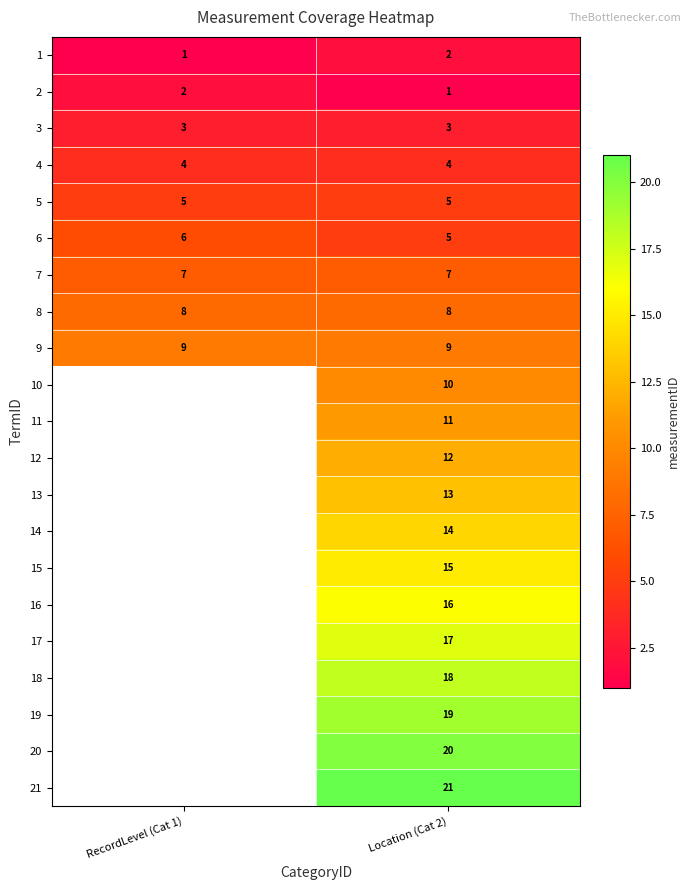

Between Location (Cat 2) and RecordLevel (Cat 1), which is larger?

Location (Cat 2)